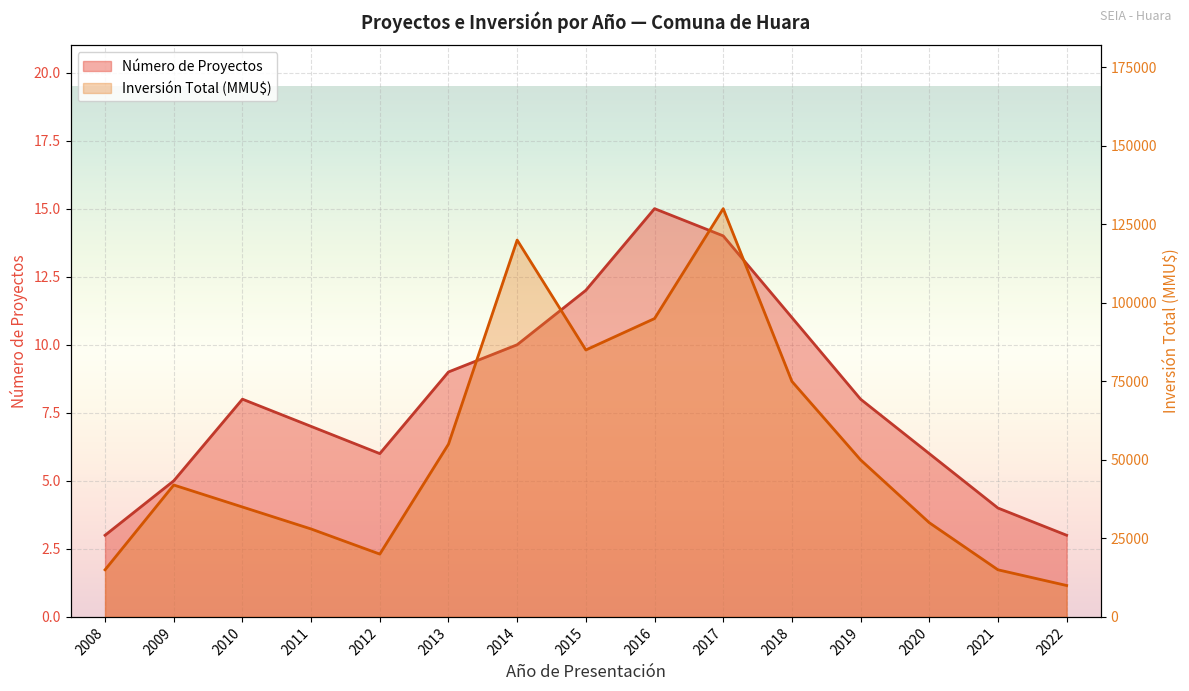

The value of Número de Proyectos at 2020 is 3. True or false?

False